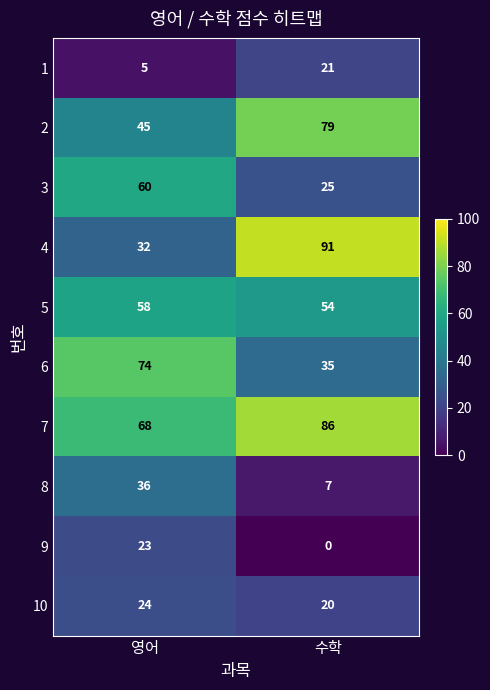

Reading right to left, extract all data points from this chart.

1: 21	5
2: 79	45
3: 25	60
4: 91	32
5: 54	58
6: 35	74
7: 86	68
8: 7	36
9: 0	23
10: 20	24